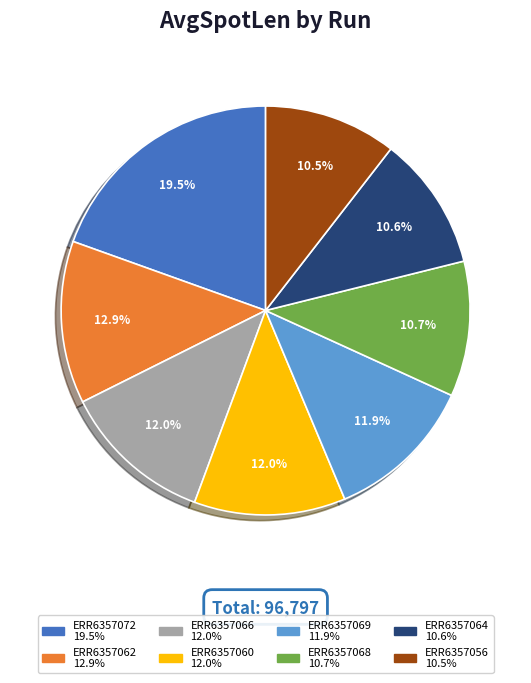

Which has a higher value, ERR6357066 or ERR6357072?

ERR6357072